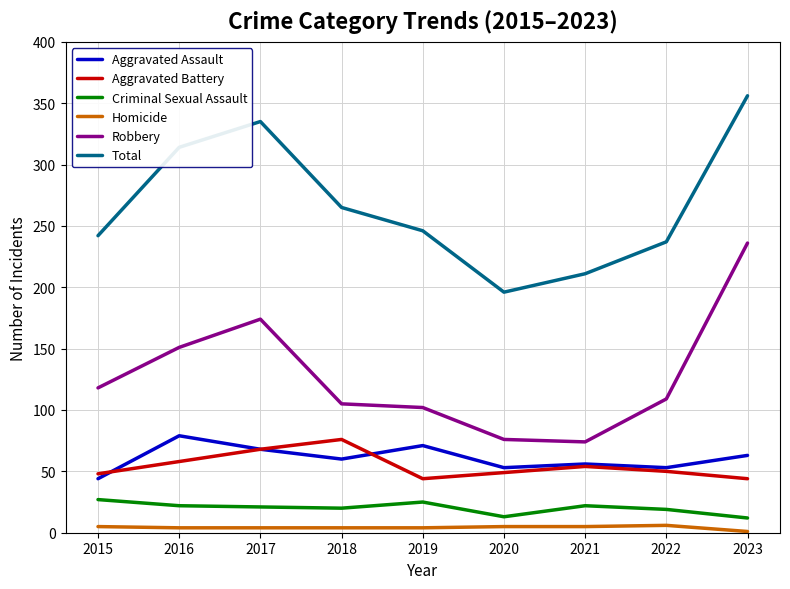

How many interior local valleys does the Total series have?

1